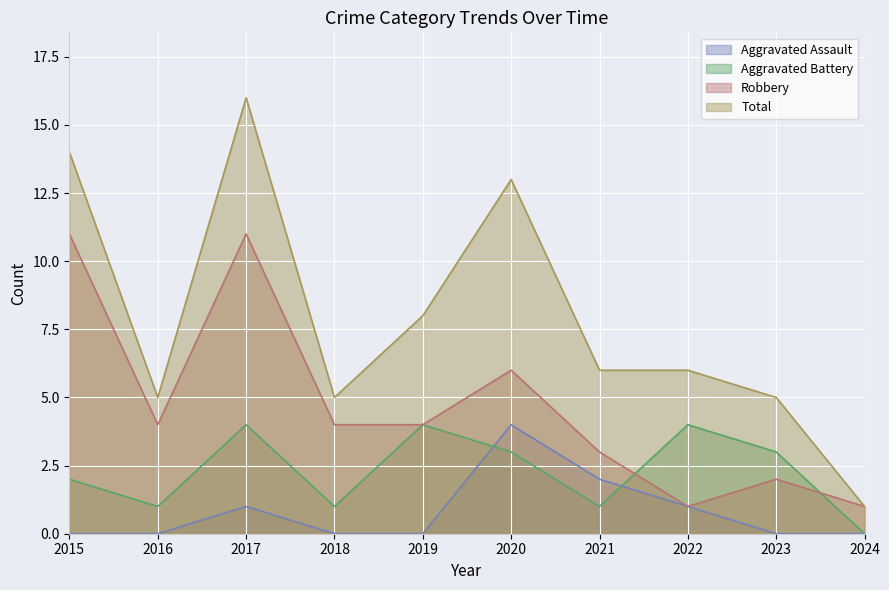

Which category has the lowest value in the Aggravated Battery series?

2024